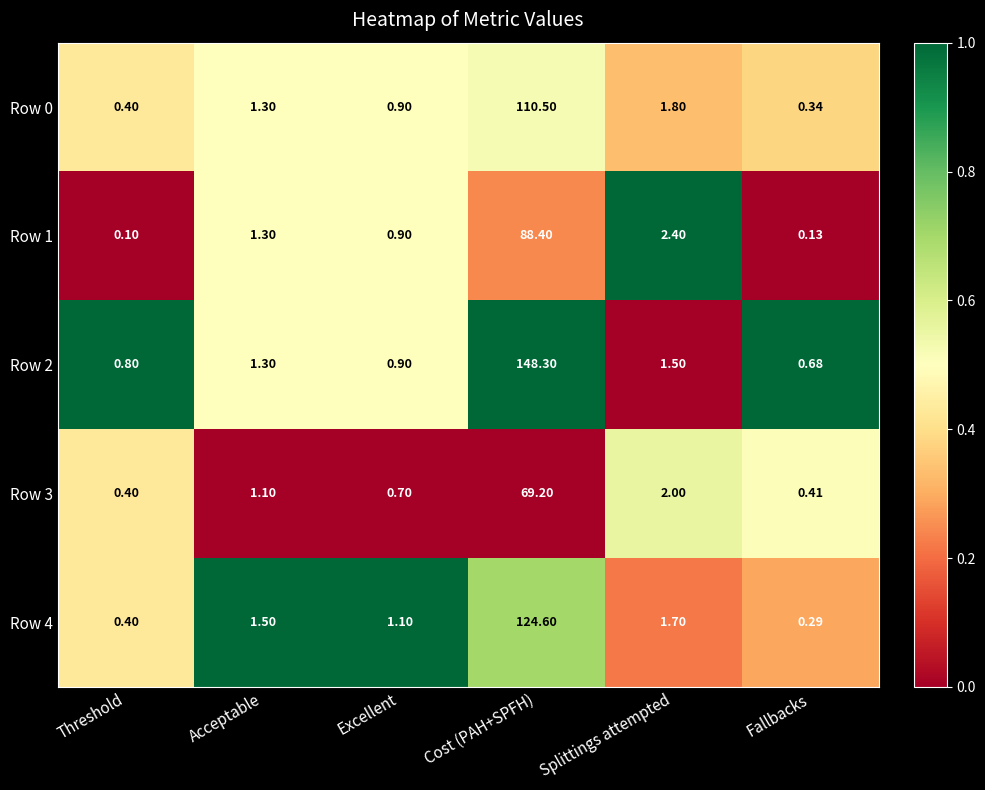

At which label does Row 2 reach its peak?

Cost (PAH+SPFH)